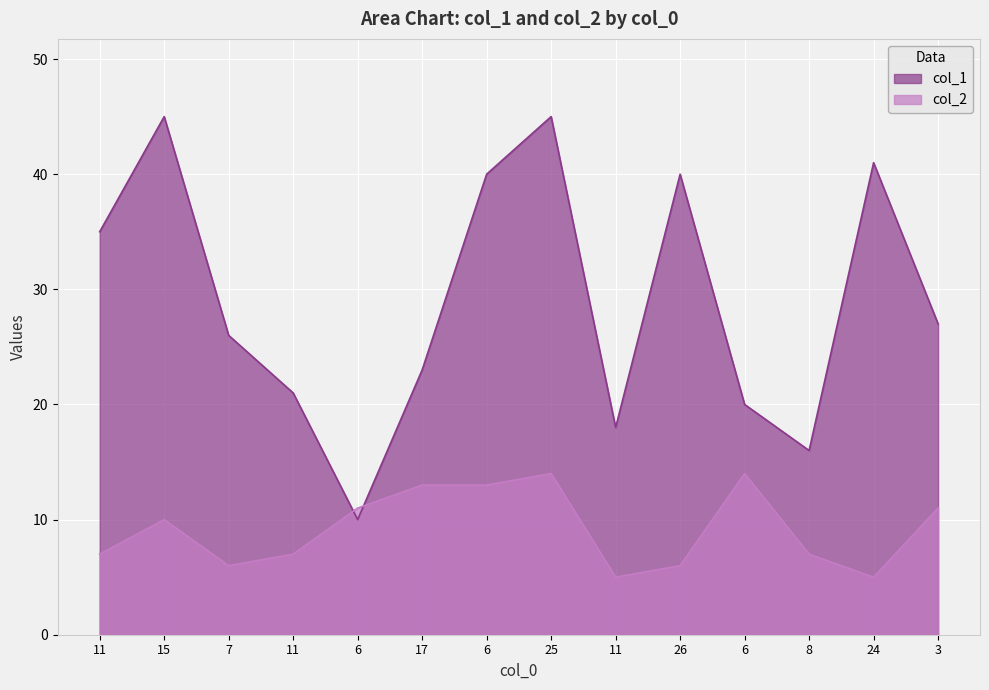

What is the label of the 7th point from the left?

6